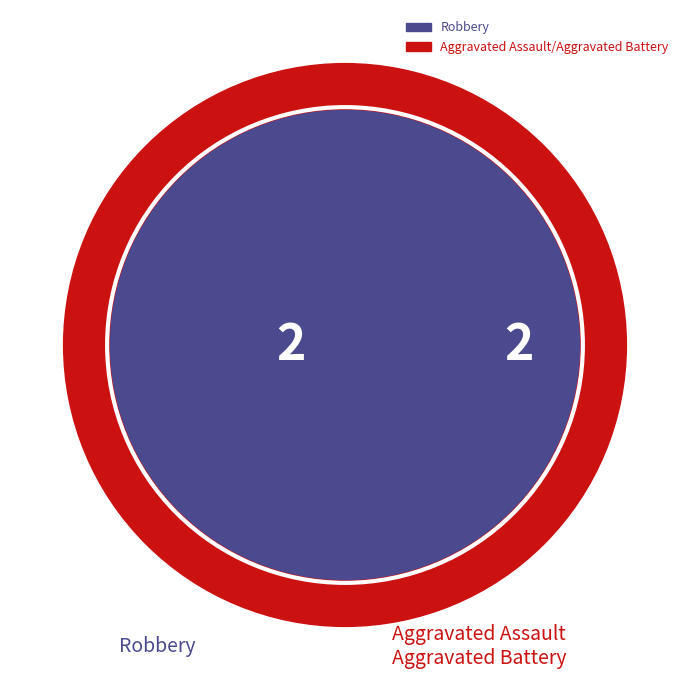

True or false: Robbery accounts for 55% of the total.

False